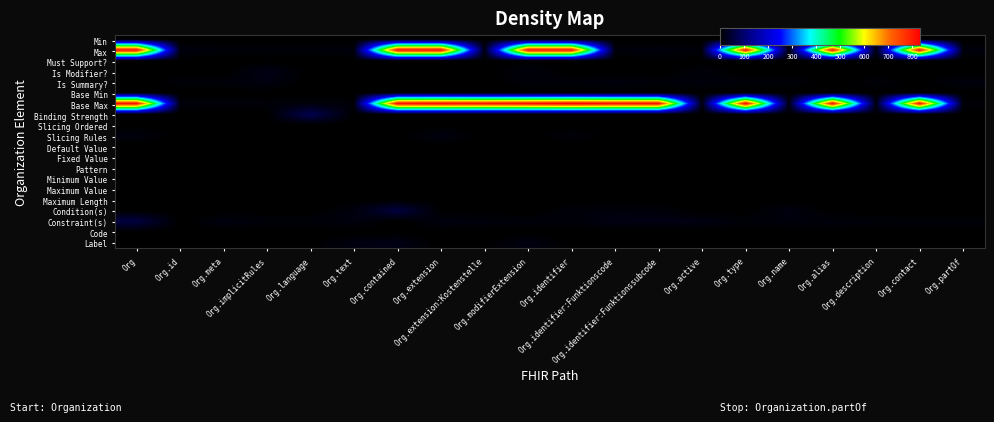

How many series are shown in this chart?

20